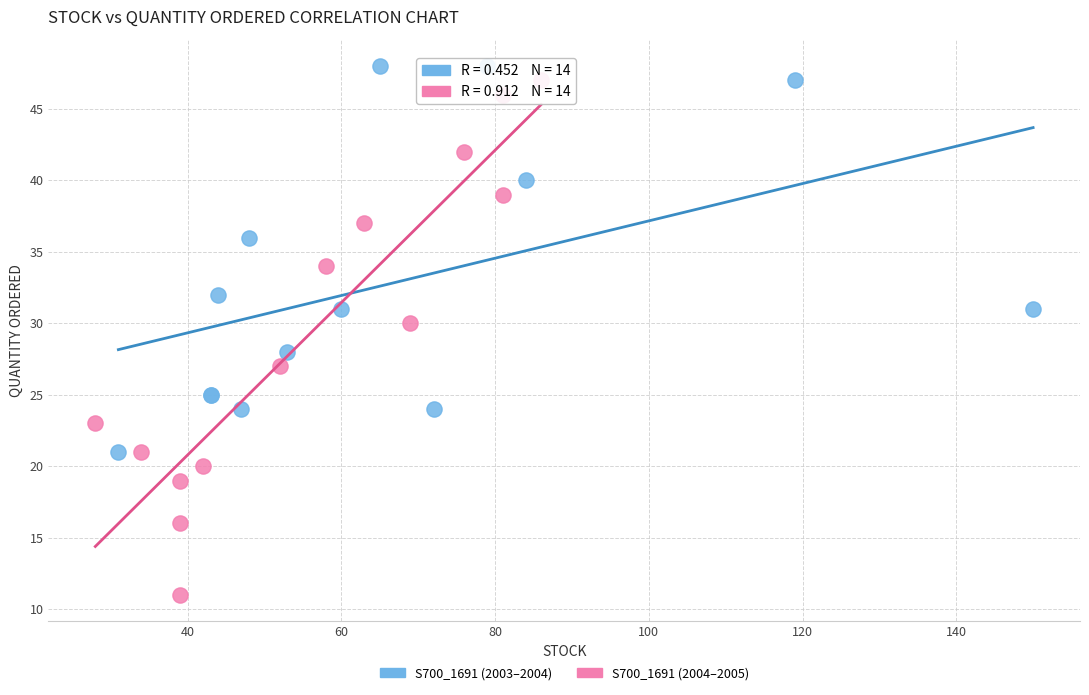

Which series has the widest spread of Y values?

S700_1691 (2004–2005)